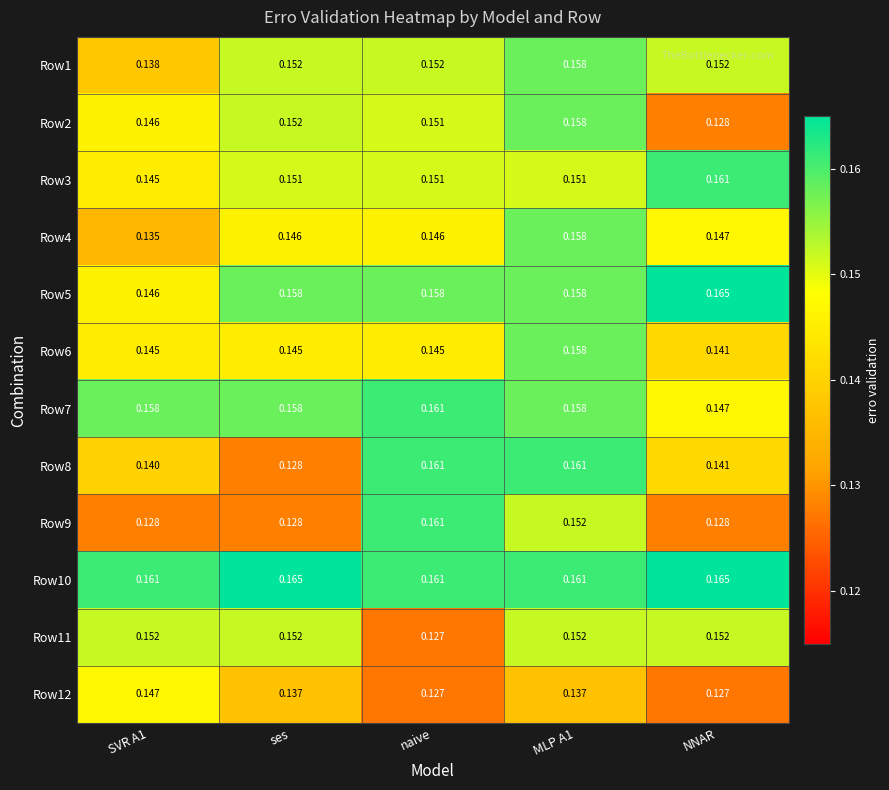

Is the value of Row5 at NNAR greater than the value of Row3 at SVR A1?

Yes